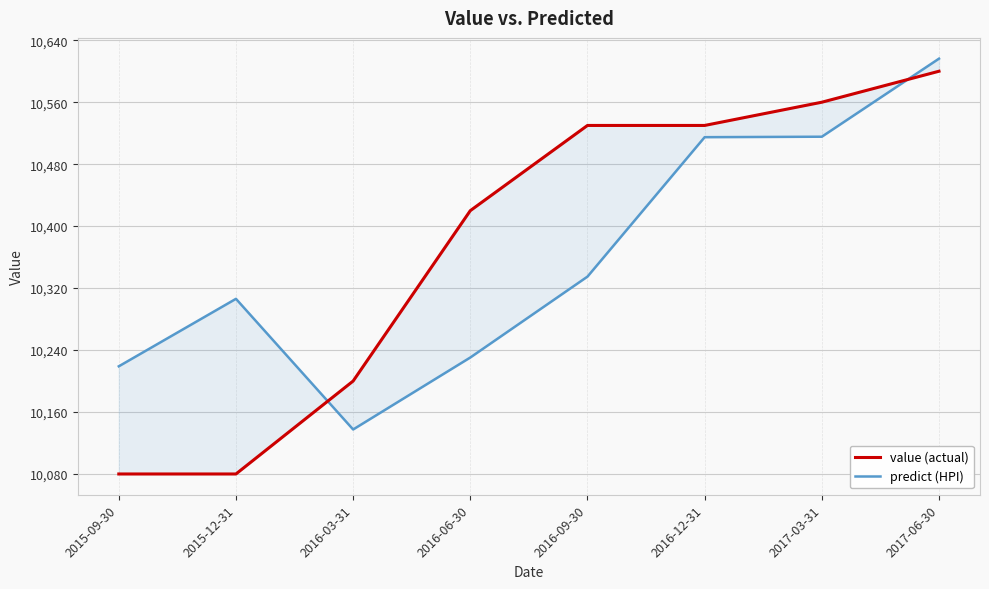

Which has a higher value, 2015-12-31 or 2016-06-30?

2016-06-30